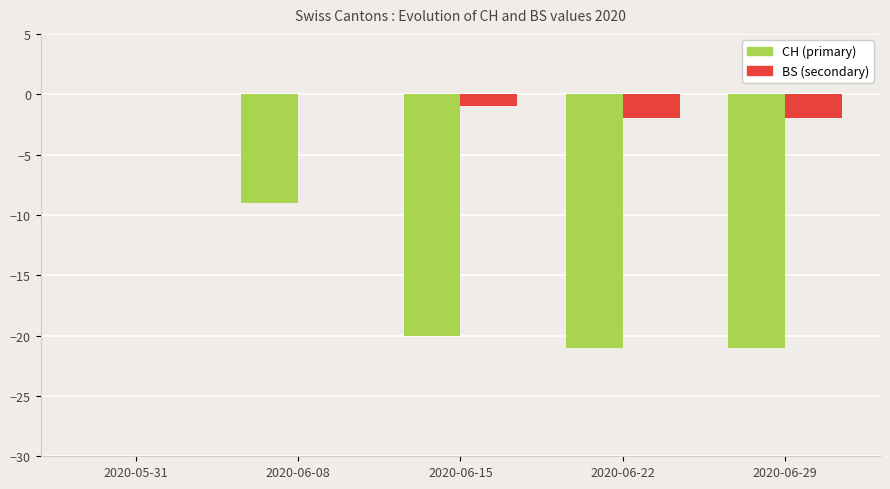

What is the sum of the CH (primary) values at 2020-06-15 and 2020-06-08?

-29